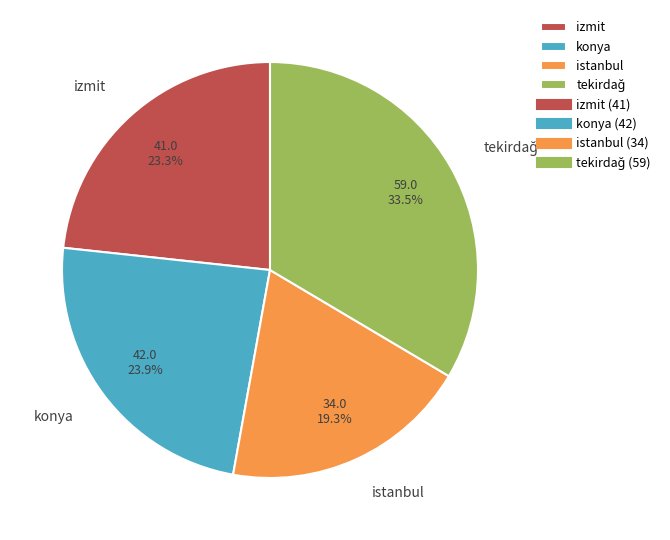

How many segments does this pie chart have?

4